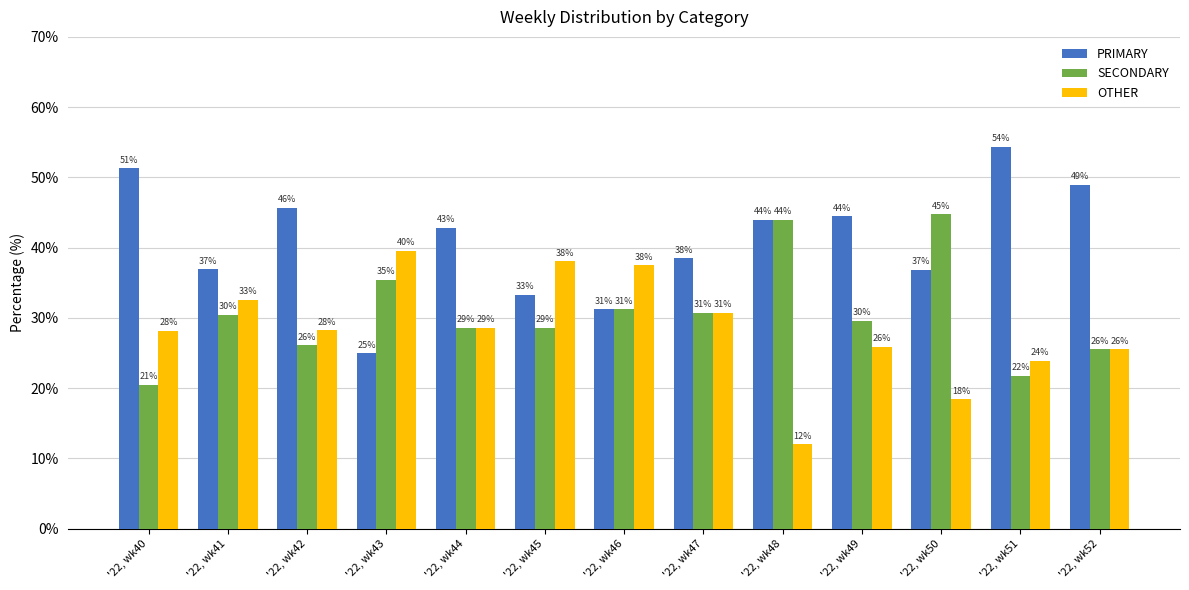

How many bars are there in each group?

3